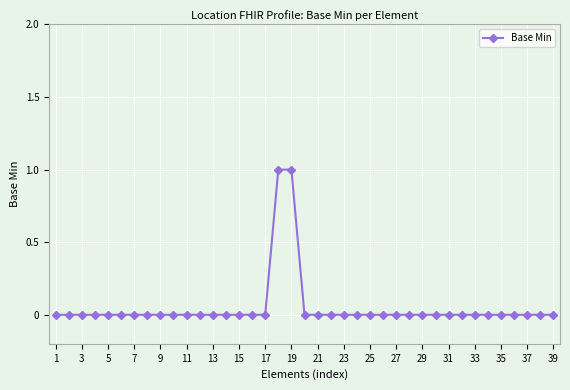

Is it true that the value at 25 is 1?

False